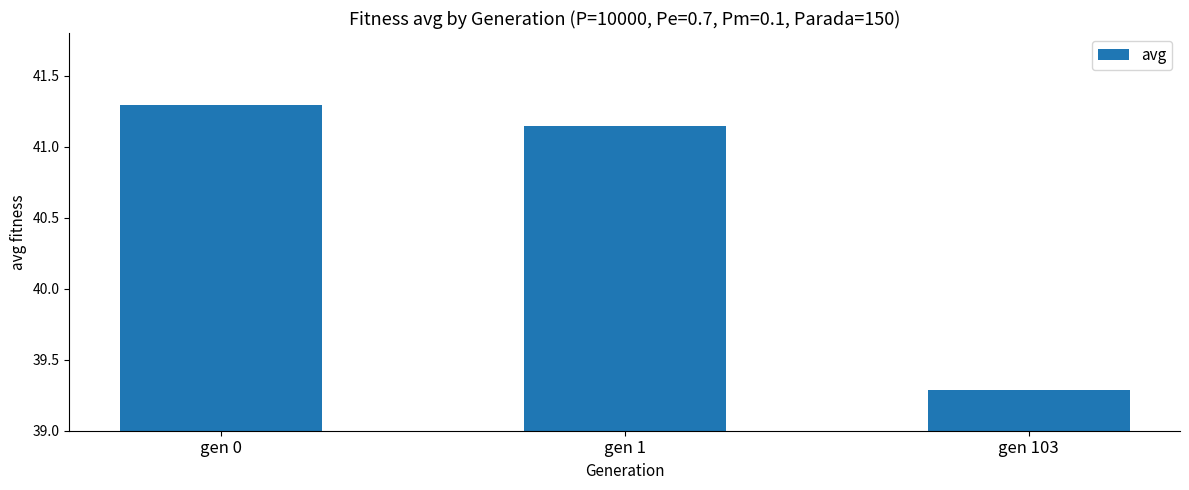

What is the ratio of the value at gen 0 to the value at gen 1?

1.0